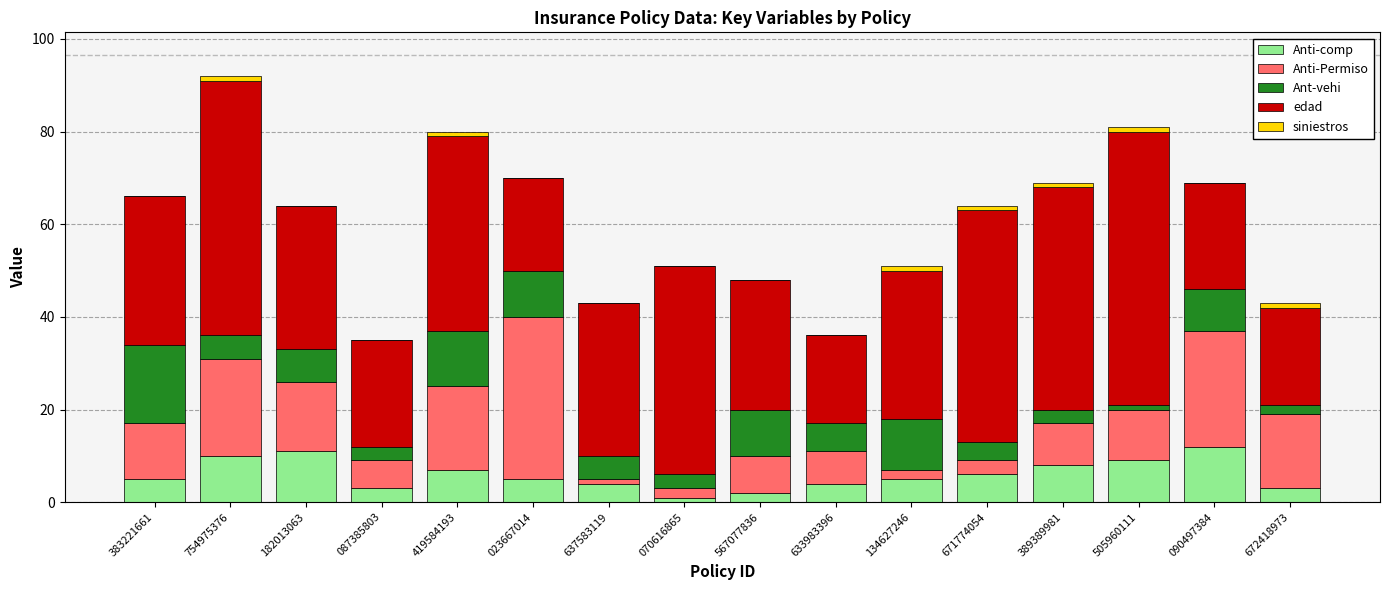

What is the highest value of the Anti-comp series?

12